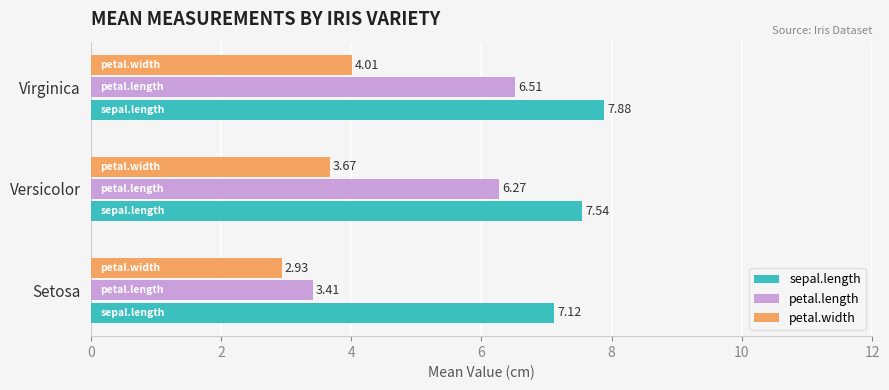

Which series has the largest range (max minus min)?

petal.length